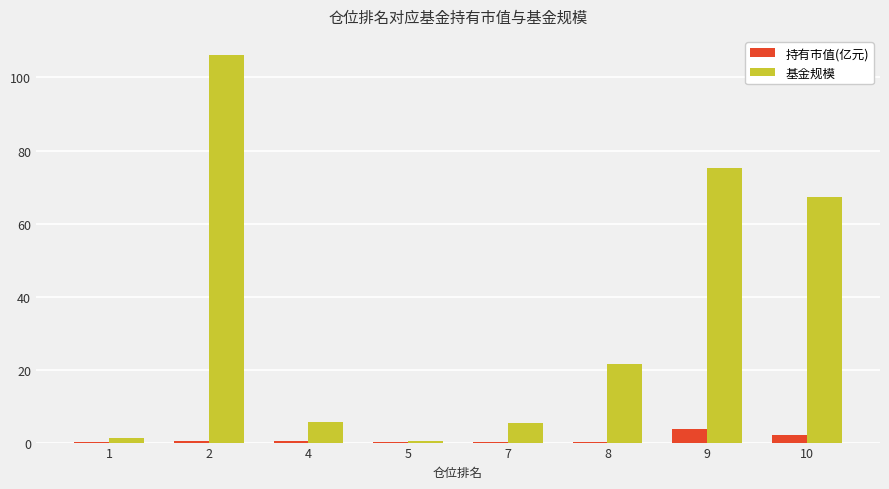

What is the sum of all 持有市值(亿元) values?

7.3